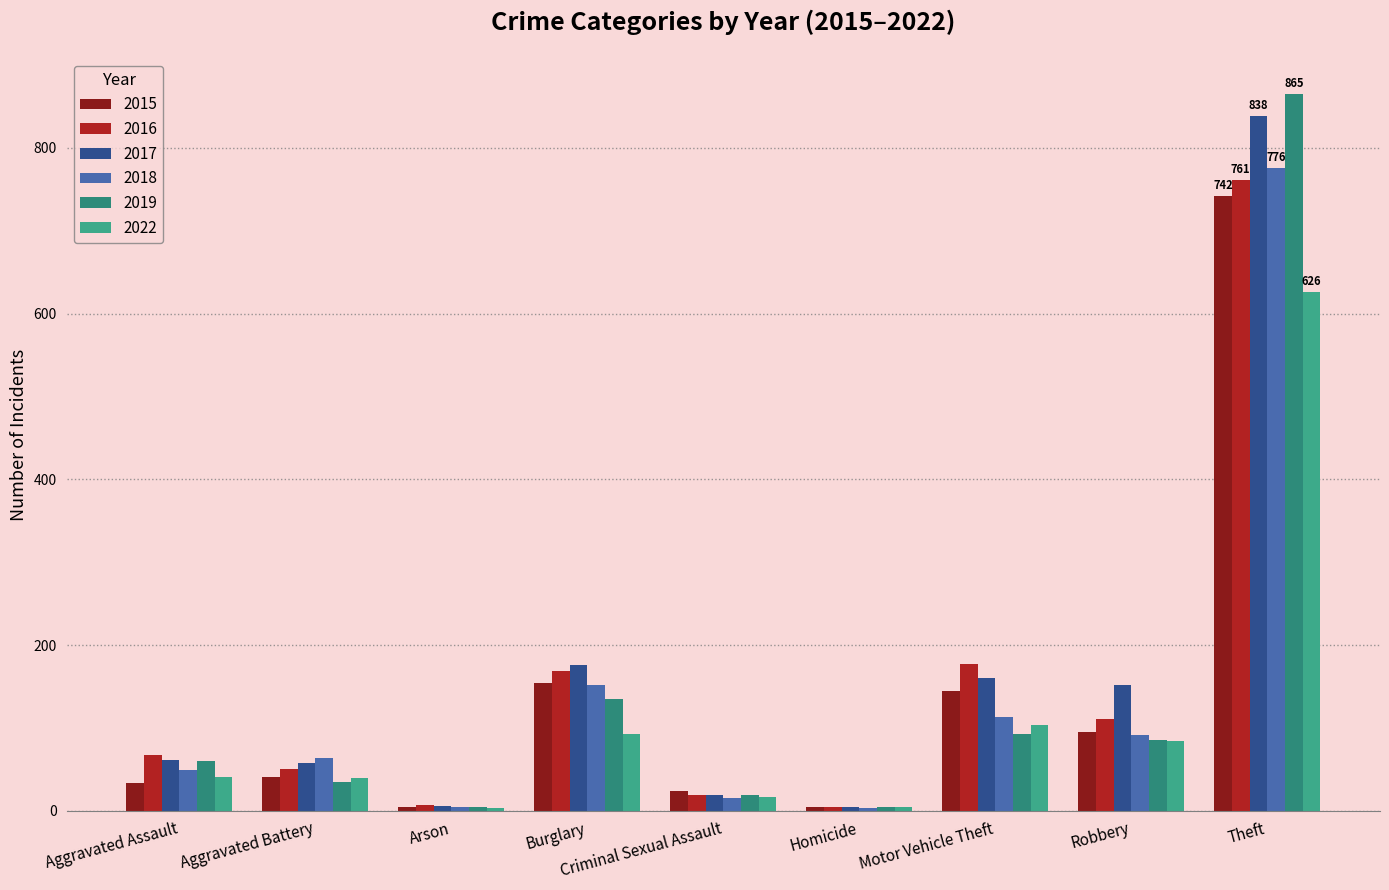

What is the minimum value shown in the chart?

3